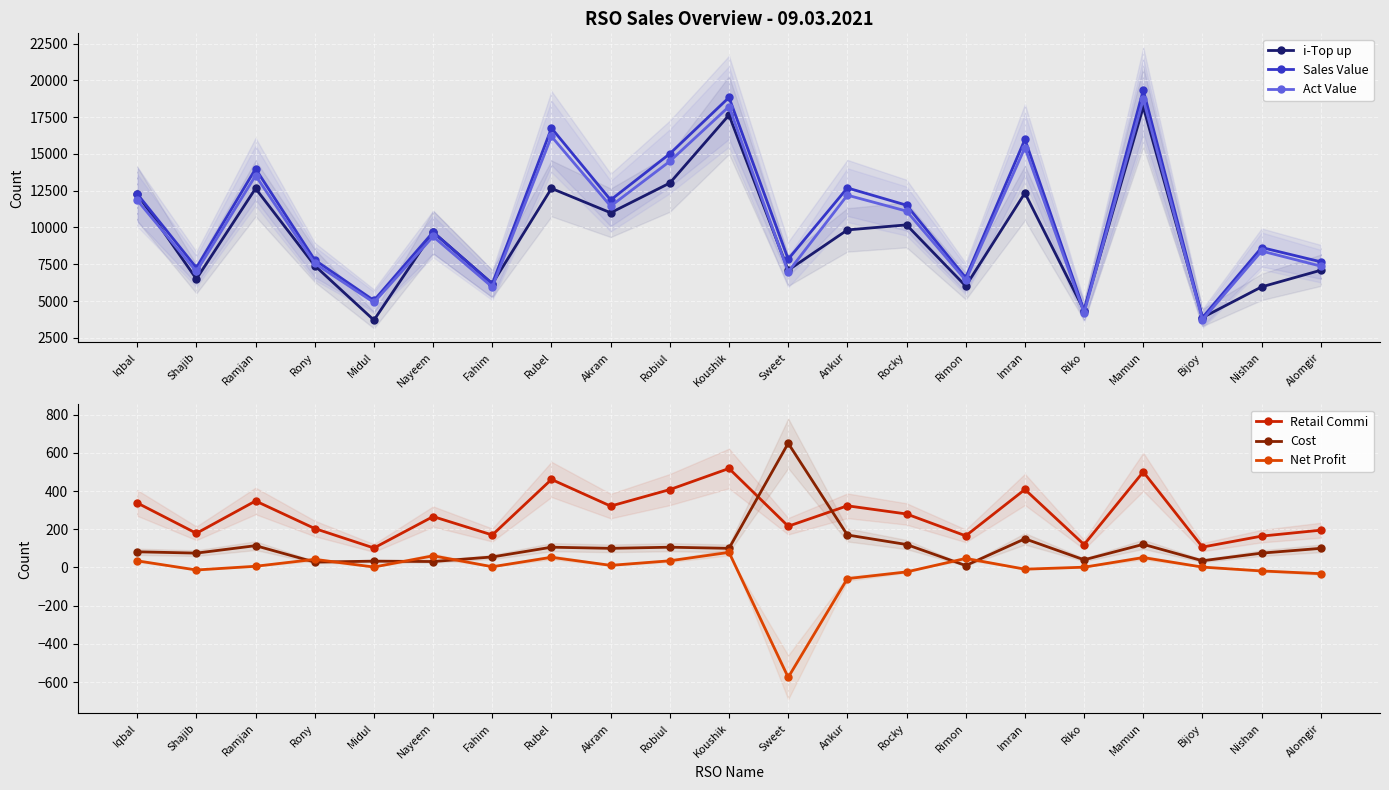

How many lines are shown in the chart?

6